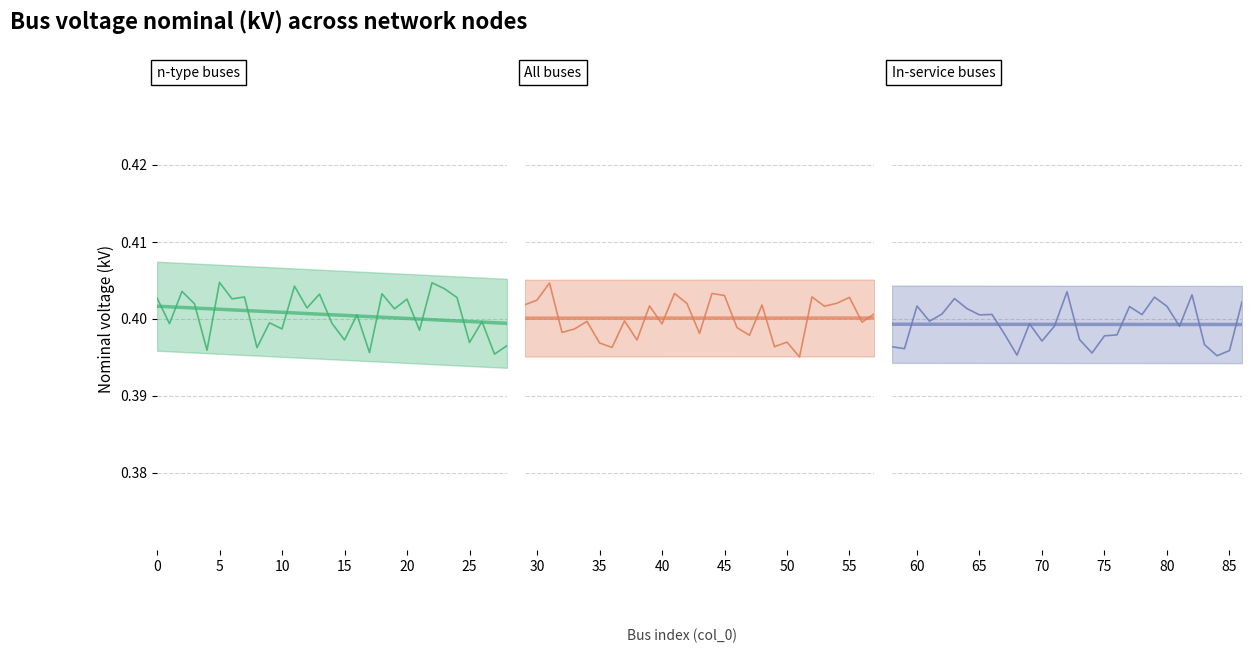

What is the greatest value displayed?

0.4